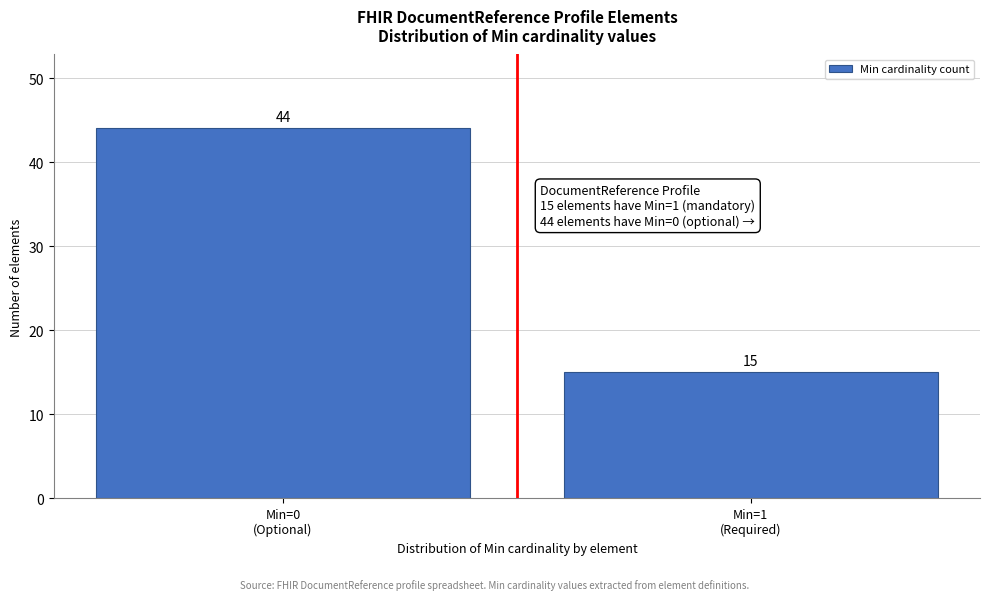

Reading left to right, what are all the values shown in this chart?

44	15